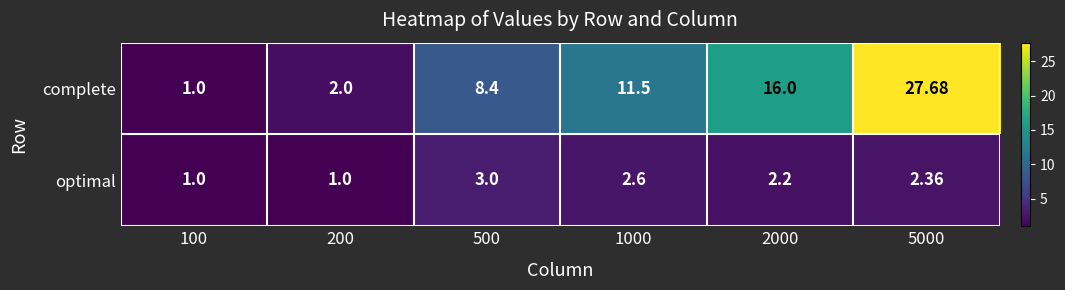

Which series has the largest range (max minus min)?

complete